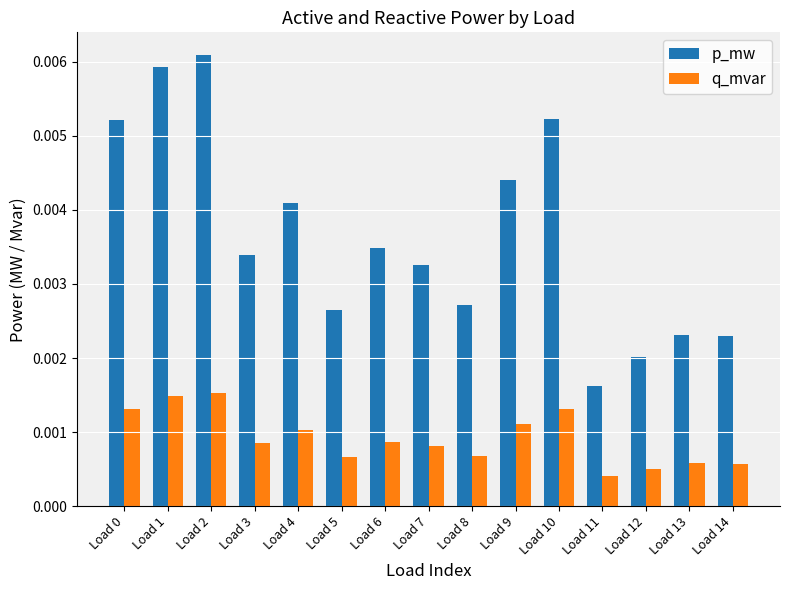

Is the value of p_mw at Load 10 greater than the value of q_mvar at Load 6?

Yes